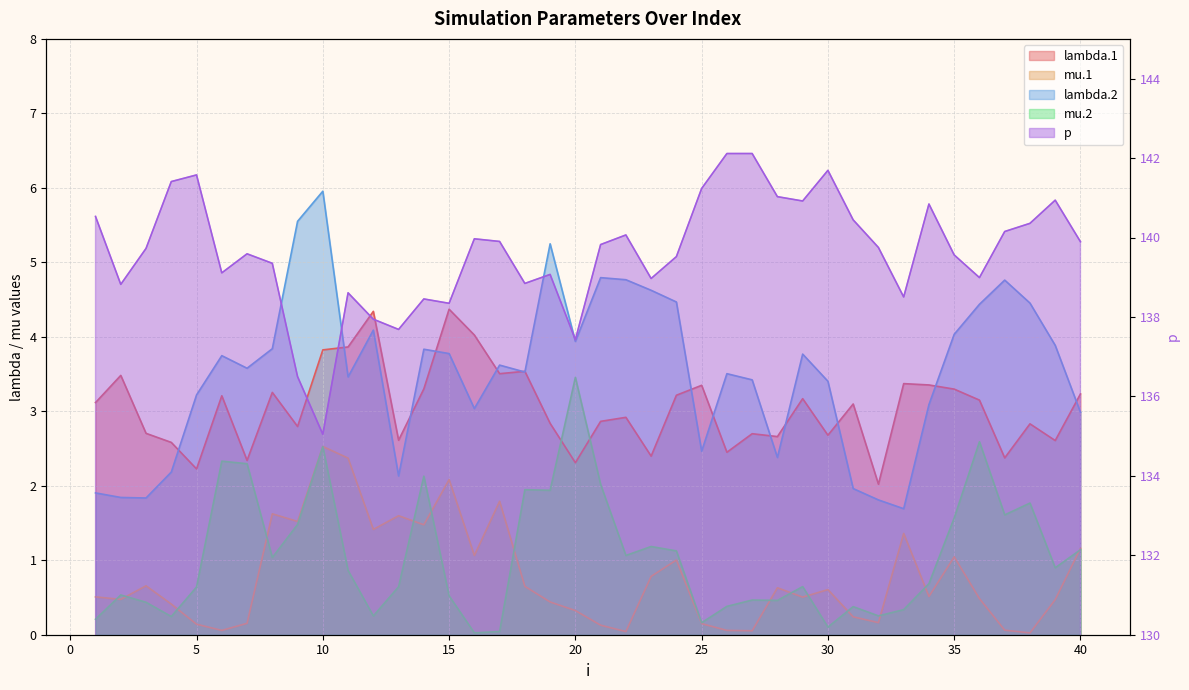

The mu.2 series shows 0.9 at 18. True or false?

False